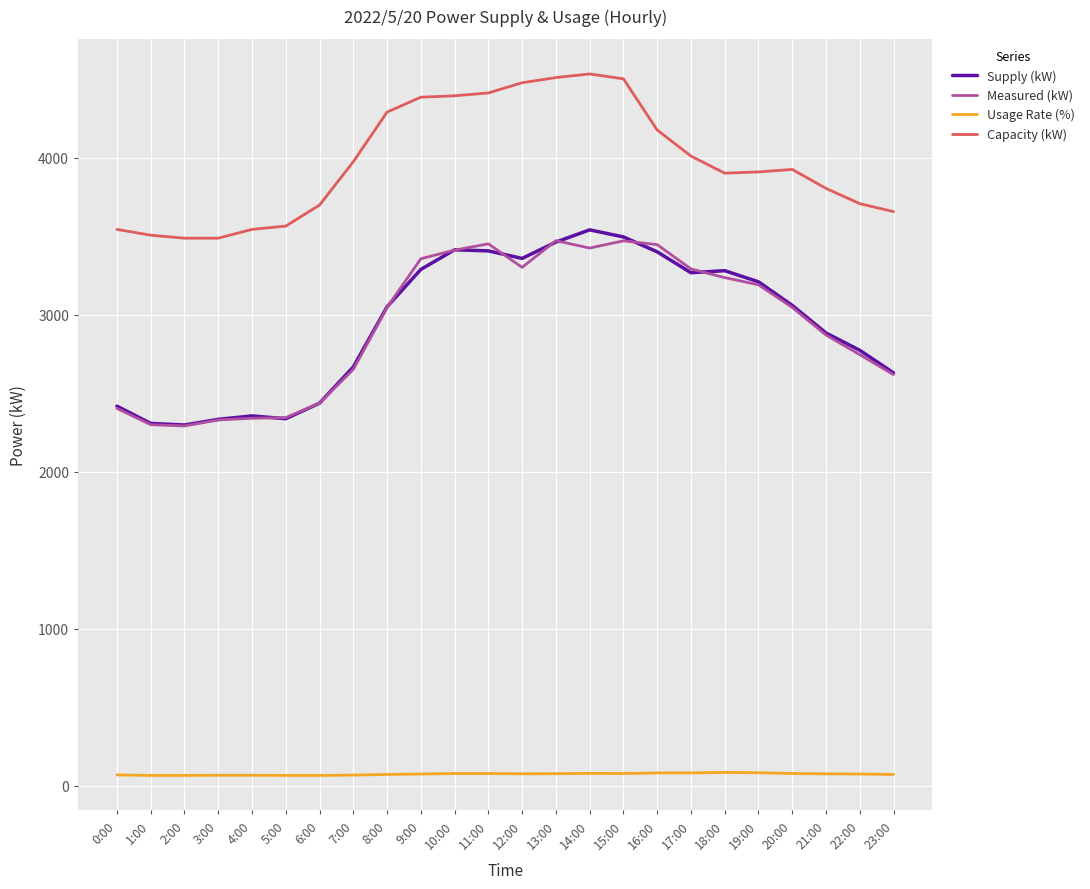

Which series changed the most between 5:00 and 21:00?

Supply (kW)